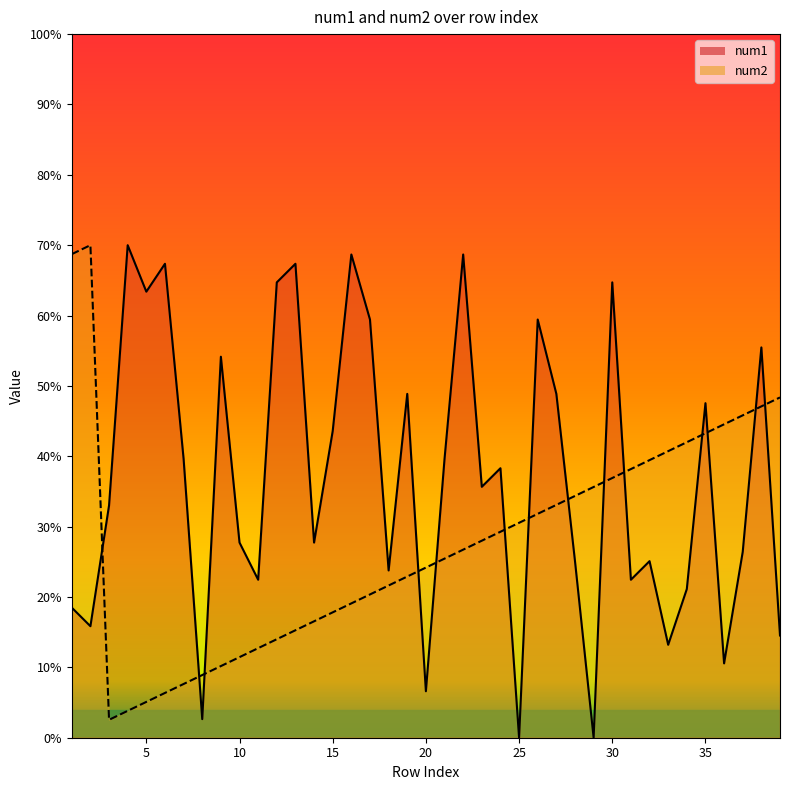

How many intersections are there between num2 and num1?

14